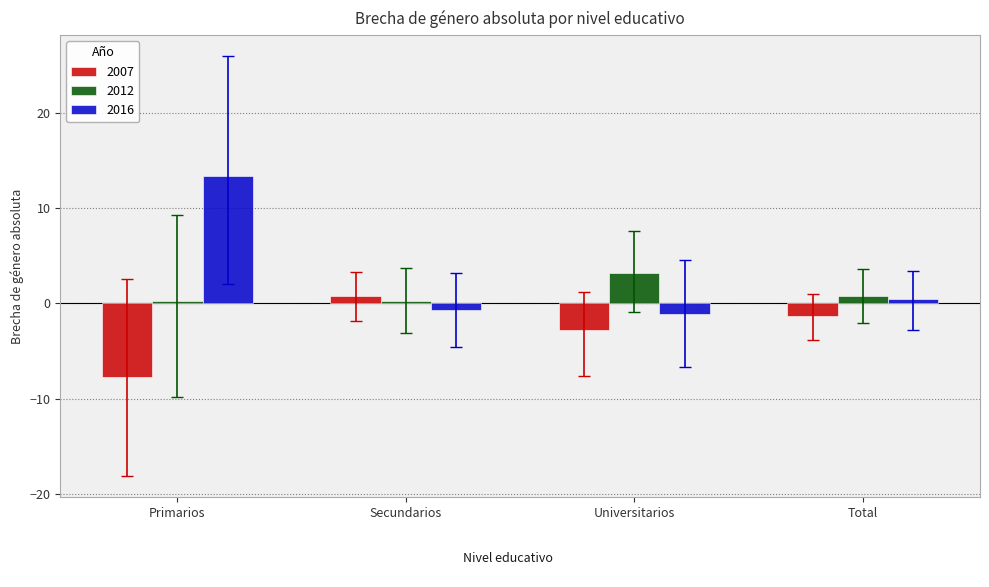

What is the spread (max minus min) of values at Secundarios?

1.5